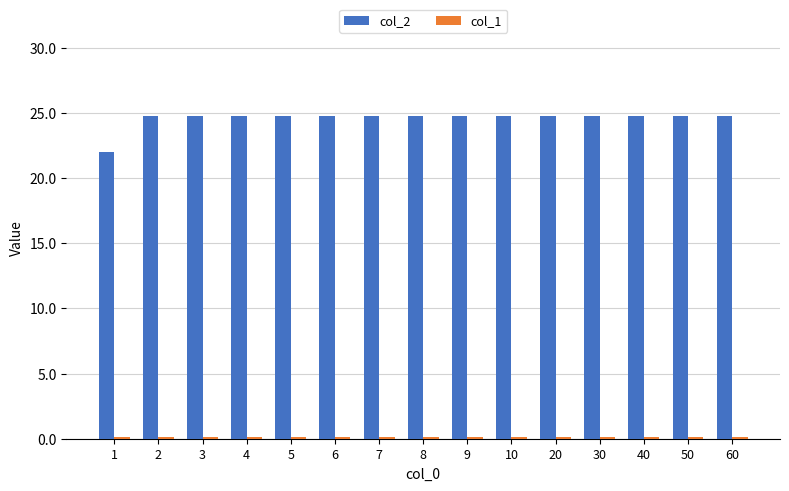

What is the greatest value displayed?

24.8